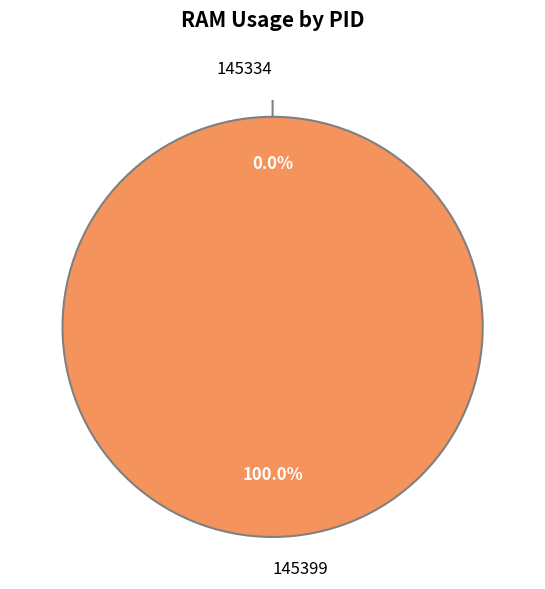

To the nearest percent, what is the average slice percentage?

50%